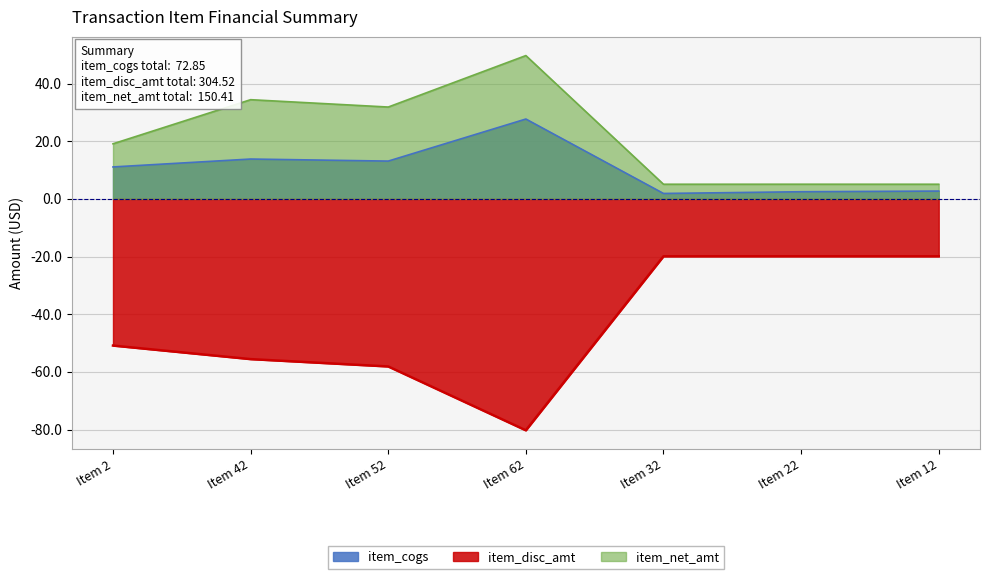

Where is the first local maximum for item_net_amt?

Item 42